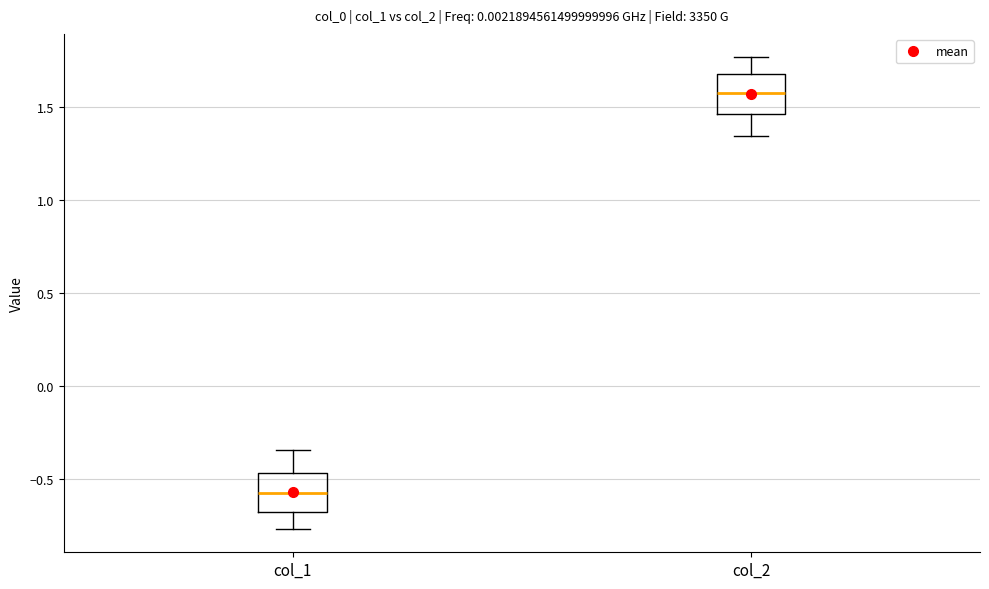

Which box has the highest median line?

col_2